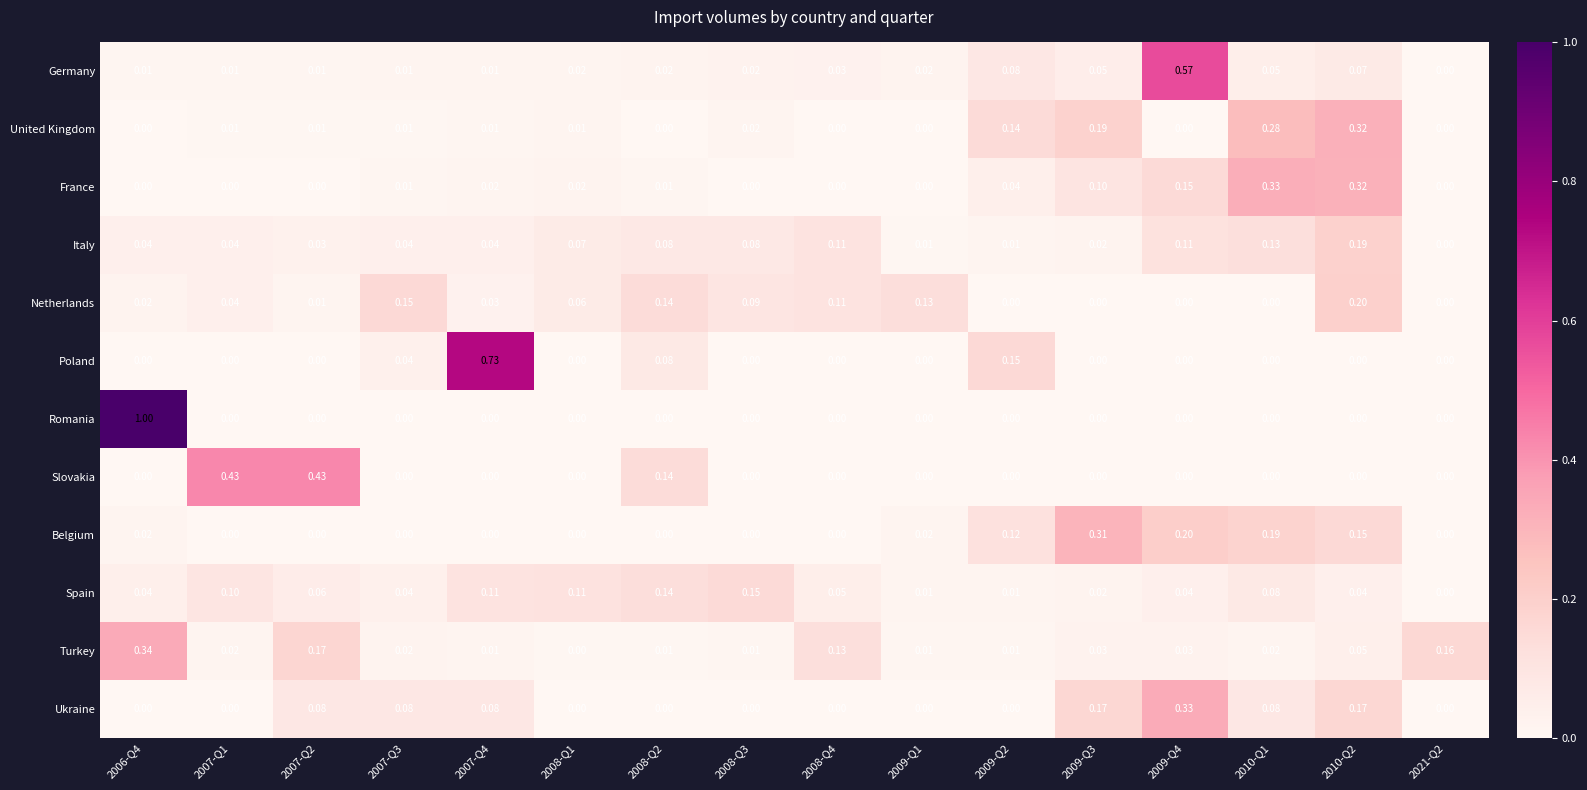

Which series changed the most between 2007-Q3 and 2008-Q4?

Turkey